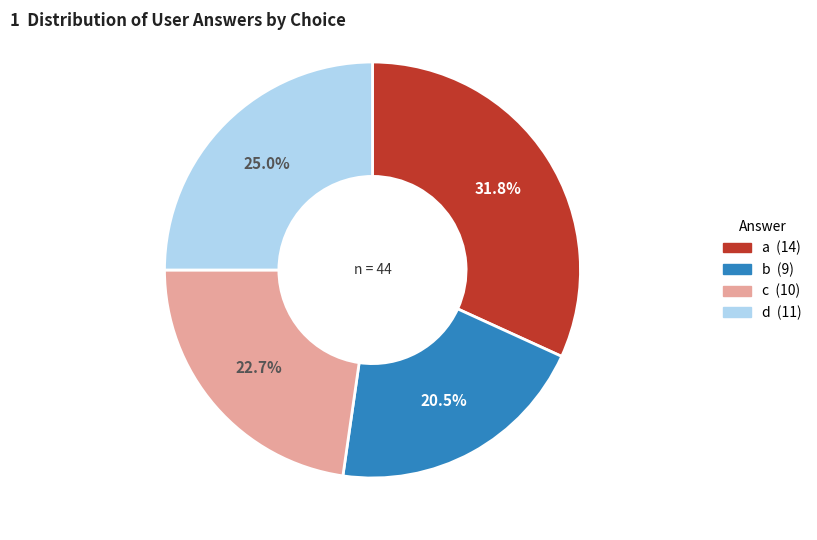

The c slice represents 23% of the pie. True or false?

True